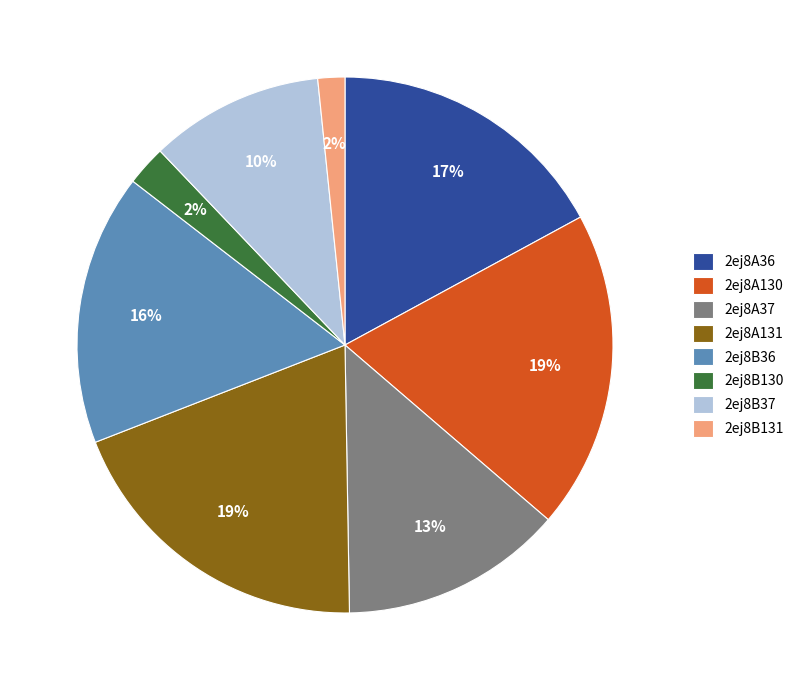

Does any single category account for the majority?

No